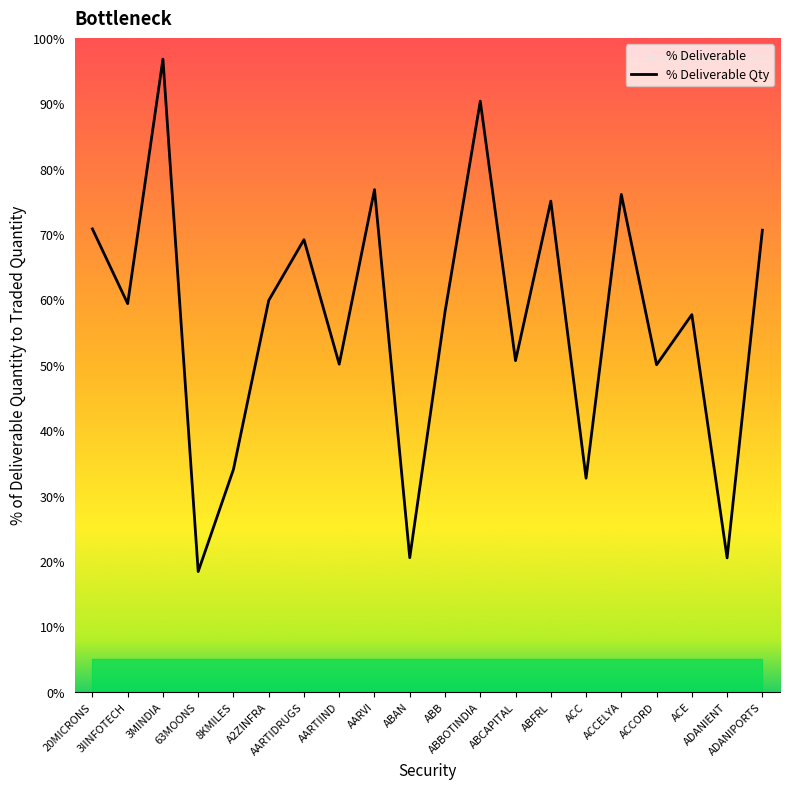

At which category does the chart reach its minimum across all series?

63MOONS